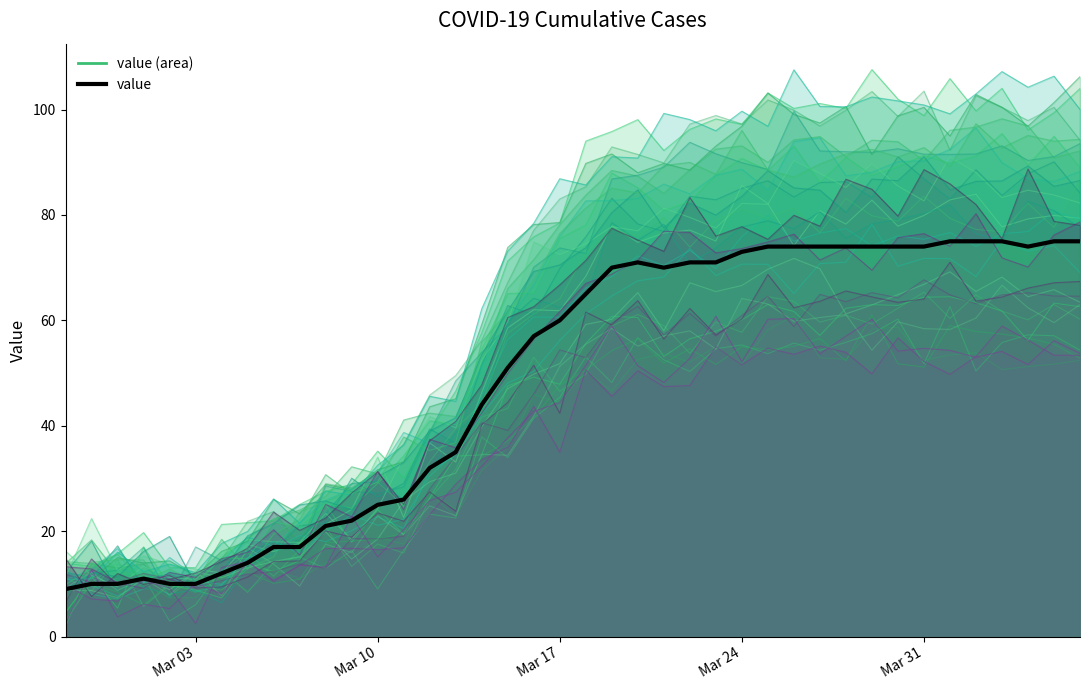

Which category has the lowest value across all series?

2020-02-27